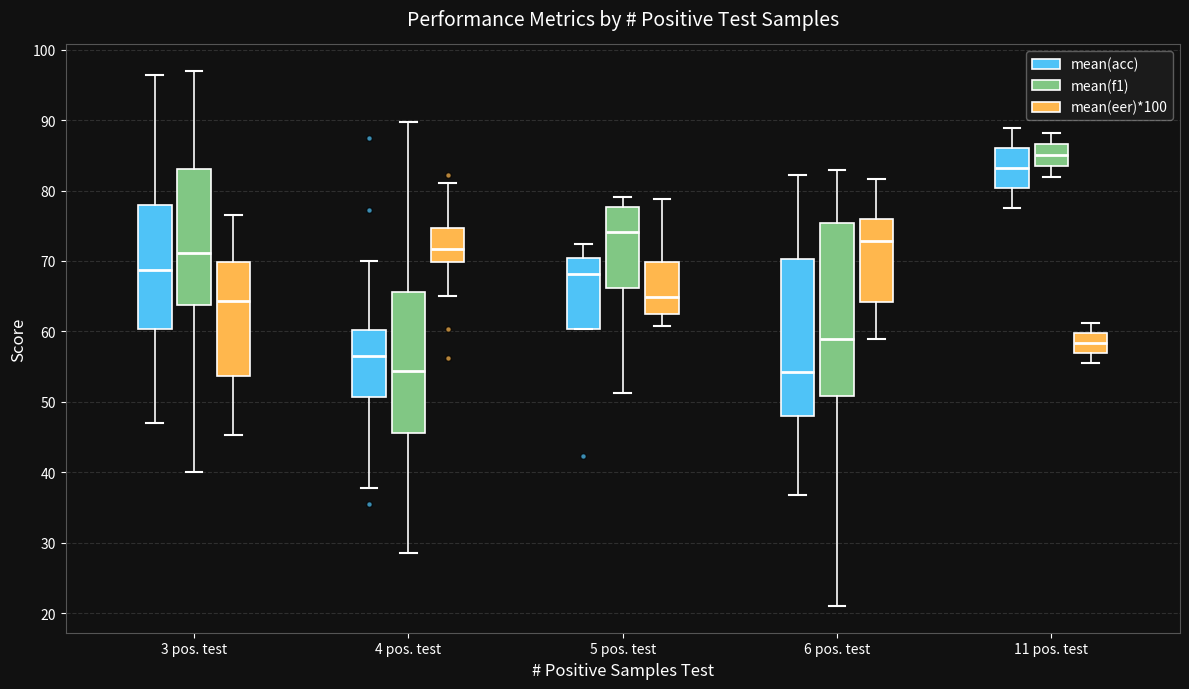

Where is the upper edge of the box for 5 pos. test (mean(acc)) on the y-axis? The values are not printed on the chart, so give them approximately, as read against the axis.

70